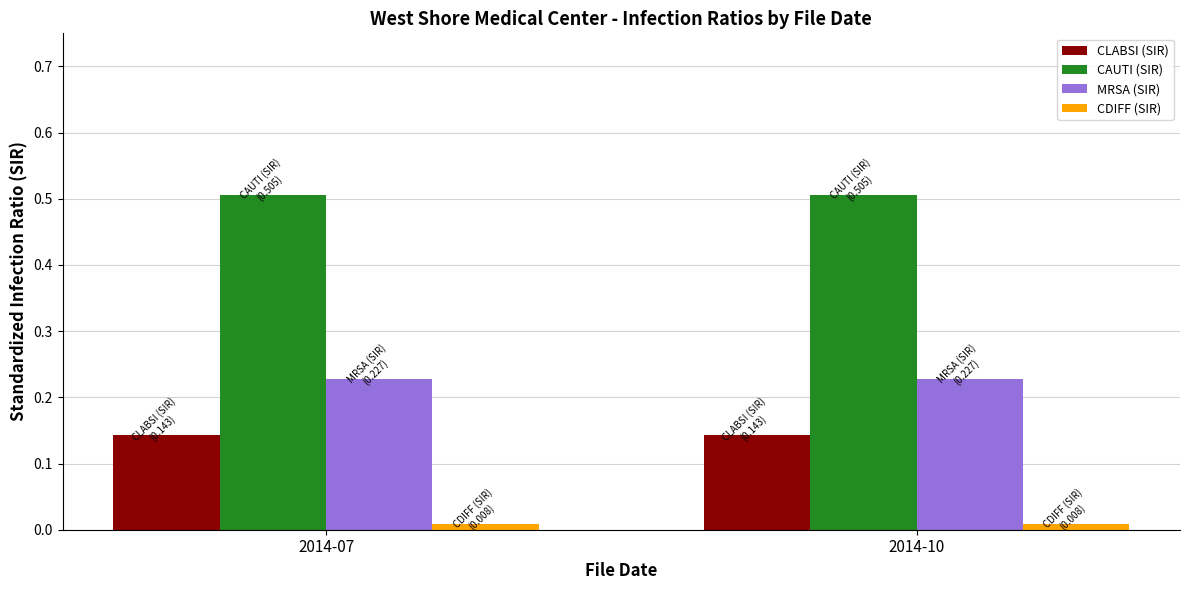

What is the sum of all MRSA (SIR) values?

0.5